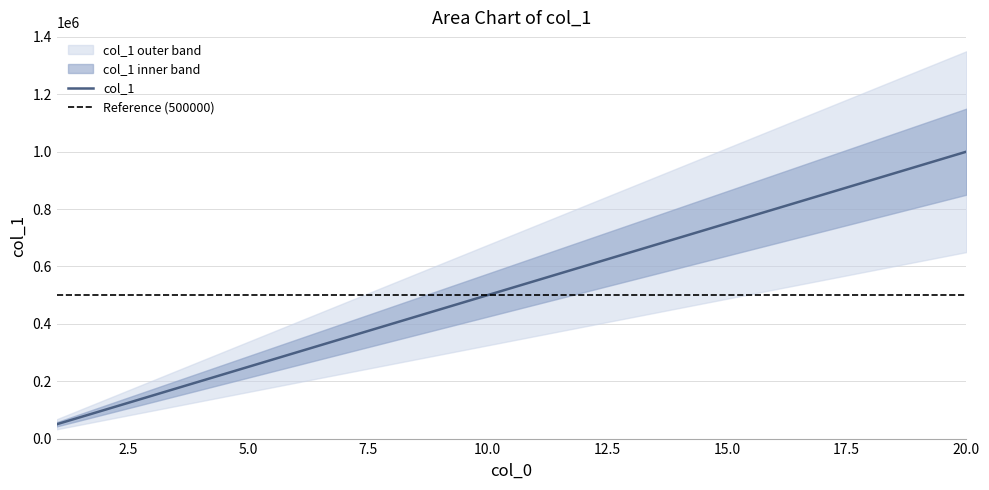

What is the value of the 13th point from the left?

650000